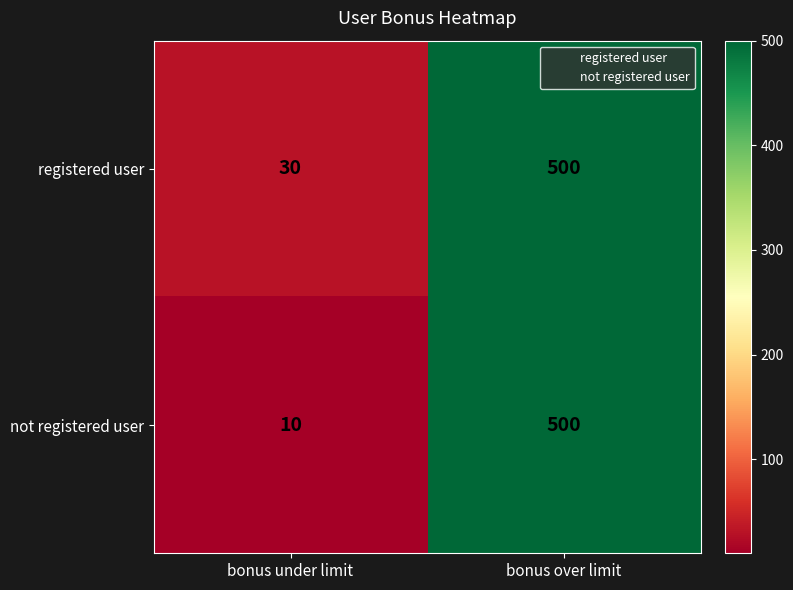

Which series has the widest spread of values?

not registered user